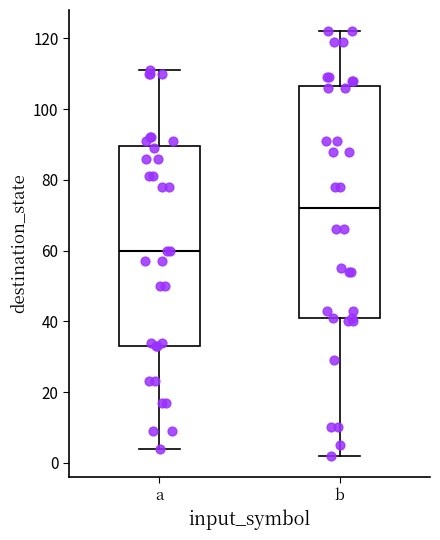

Reading left to right, transcribe this box plot: for each box, give where its median line is, the range the box spans, and where its two whiskers end, as read against the y-axis. The values are not printed on the chart, so give them approximately, as read against the axis.

a: median 60, box 34 to 90, whiskers 4 to 112
b: median 72, box 42 to 106, whiskers 2 to 122